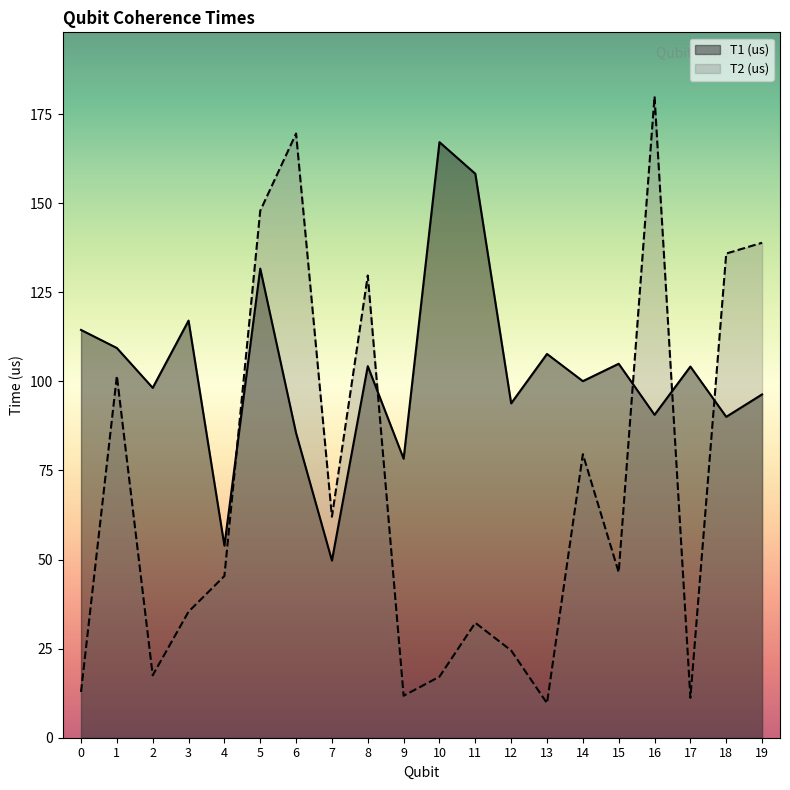

Which label corresponds to the largest value in the chart?

16